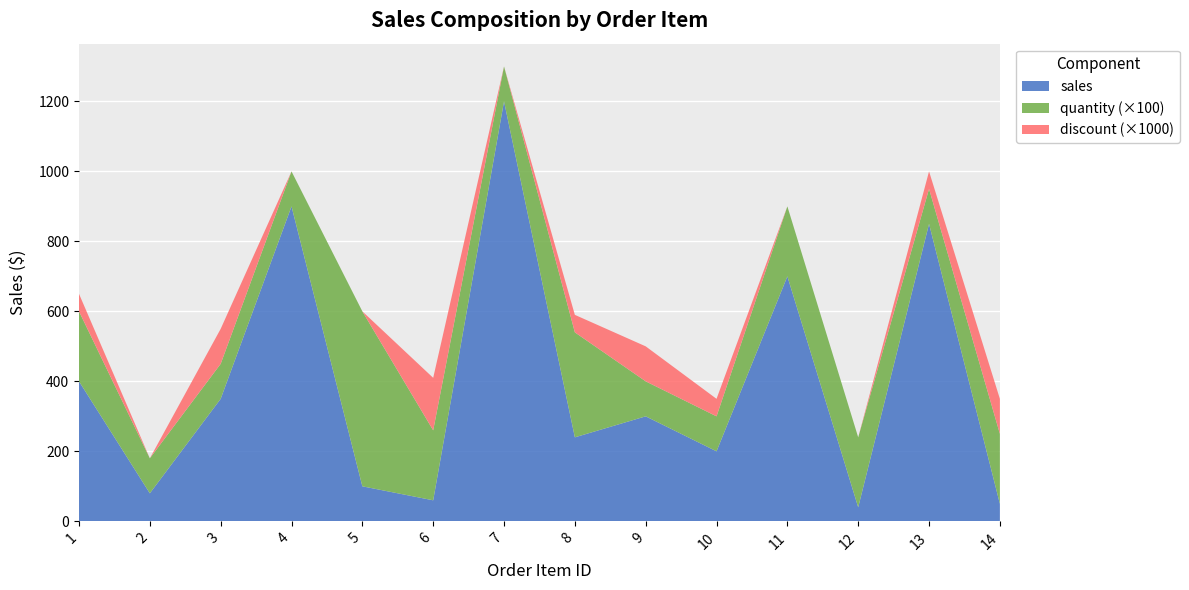

Reading left to right, list all the values displayed in this chart.

sales: 400.0	80.0	350.0	900.0	100.0	60.0	1200.0	240.0	300.0	200.0	700.0	40.0	850.0	50.0
quantity: 2.0	1.0	1.0	1.0	5.0	2.0	1.0	3.0	1.0	1.0	2.0	2.0	1.0	2.0
discount: 0.1	0.0	0.1	0.0	0.0	0.1	0.0	0.1	0.1	0.1	0.0	0.0	0.1	0.1